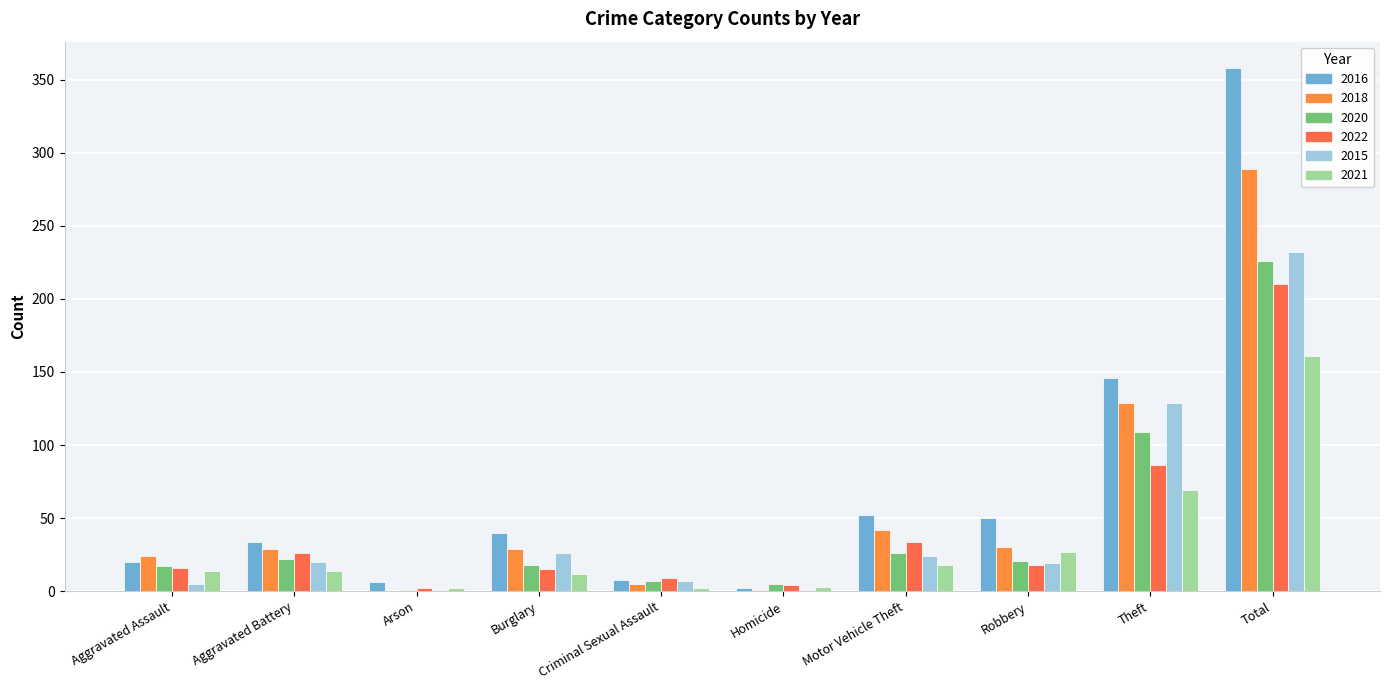

The value of 2022 at Total is 210. True or false?

True